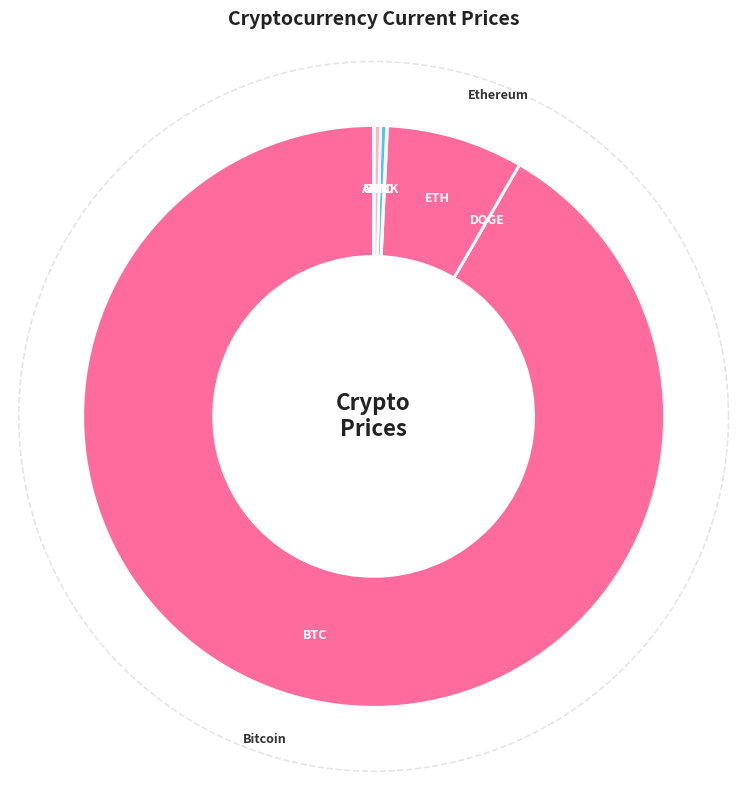

Do sol and ada together represent more than half of the pie?

No